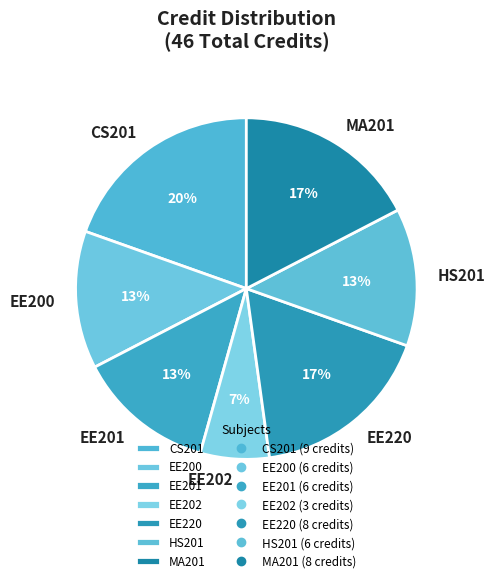

Does any single category account for the majority?

No